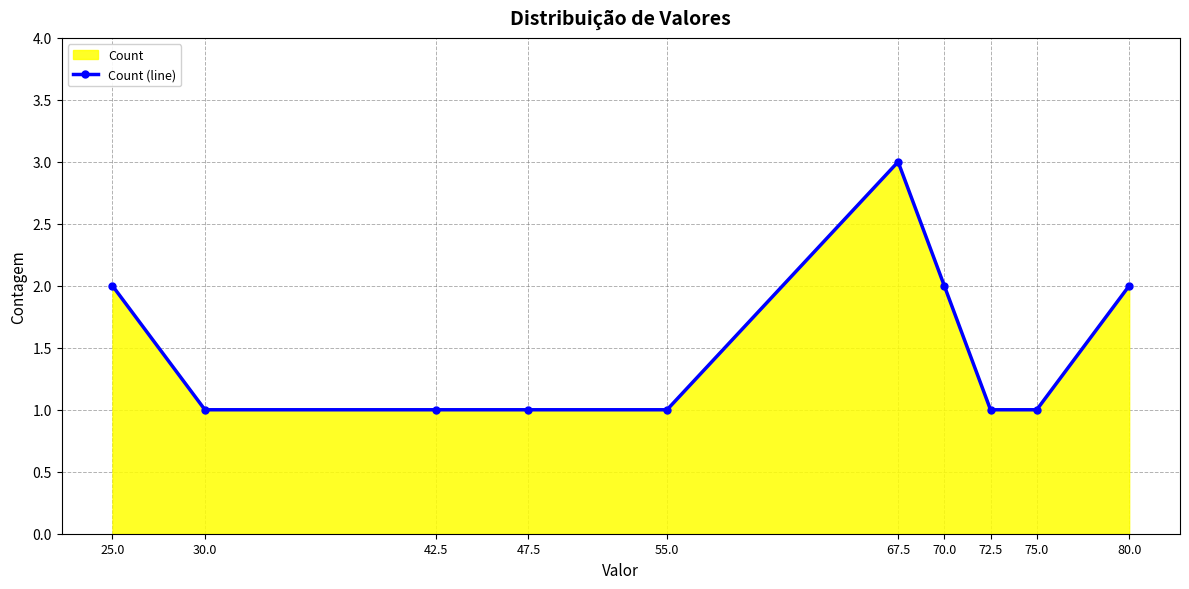

Rank the categories by value from lowest to highest.

30.0, 42.5, 47.5, 55.0, 72.5, 75.0, 25.0, 70.0, 80.0, 67.5